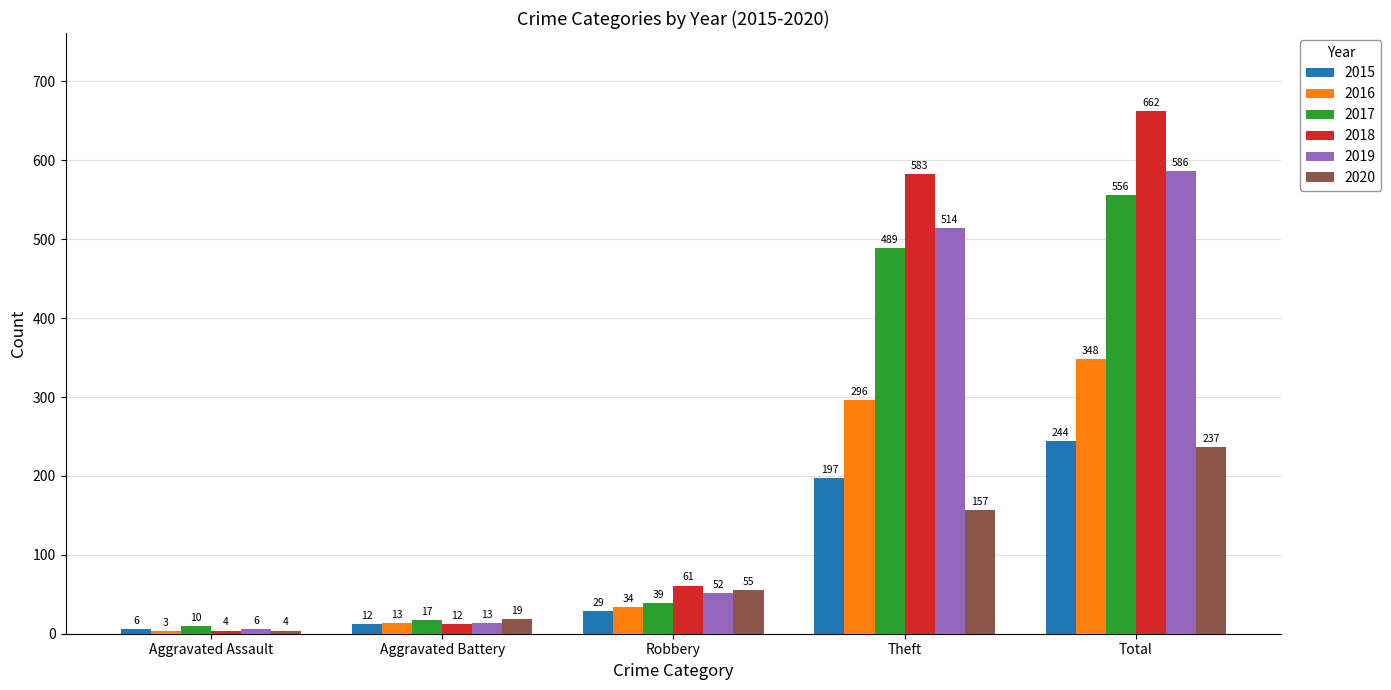

What is the label of the 3rd bar from the right?

Robbery